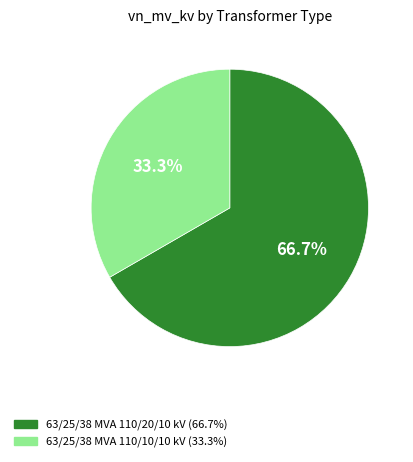

To the nearest percent, what is the combined percentage of 63/25/38 MVA 110/20/10 kV and 63/25/38 MVA 110/10/10 kV?

100%